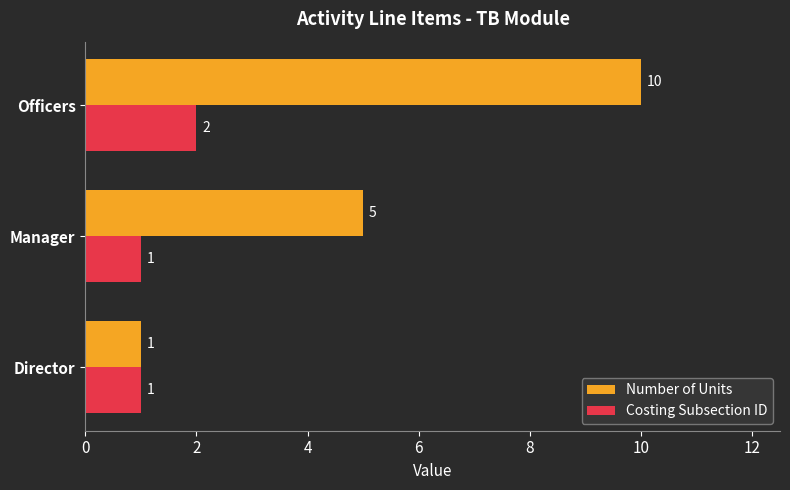

What is the difference between the highest and lowest values at Officers?

8